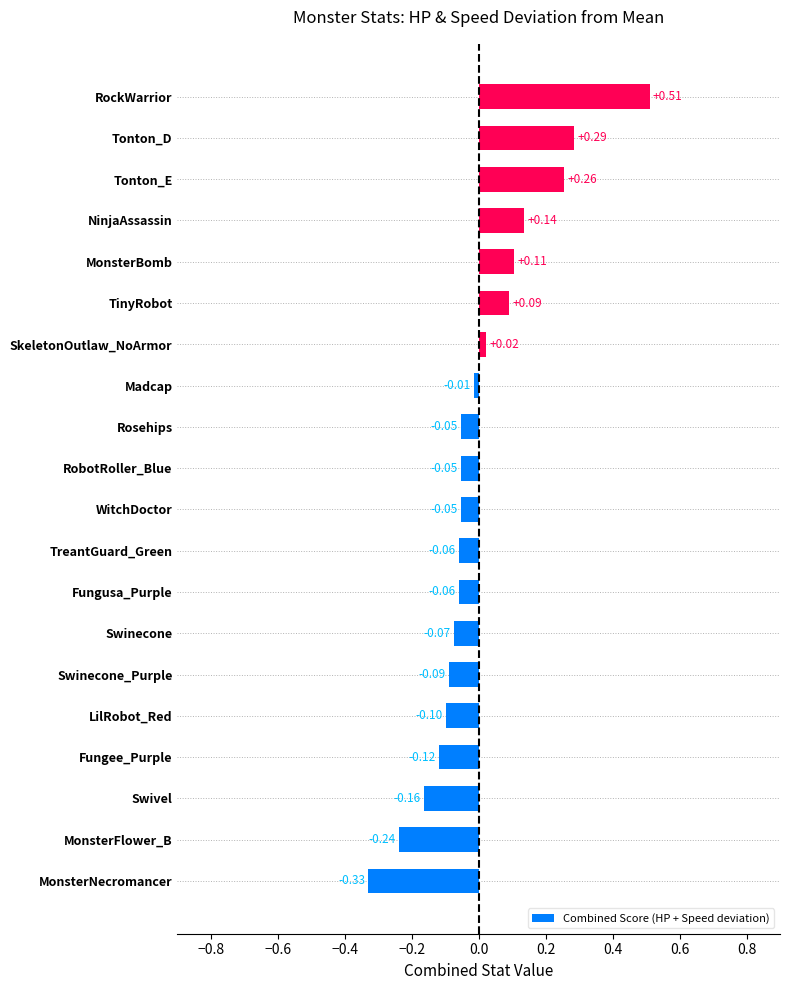

Are the bars horizontal?

Yes